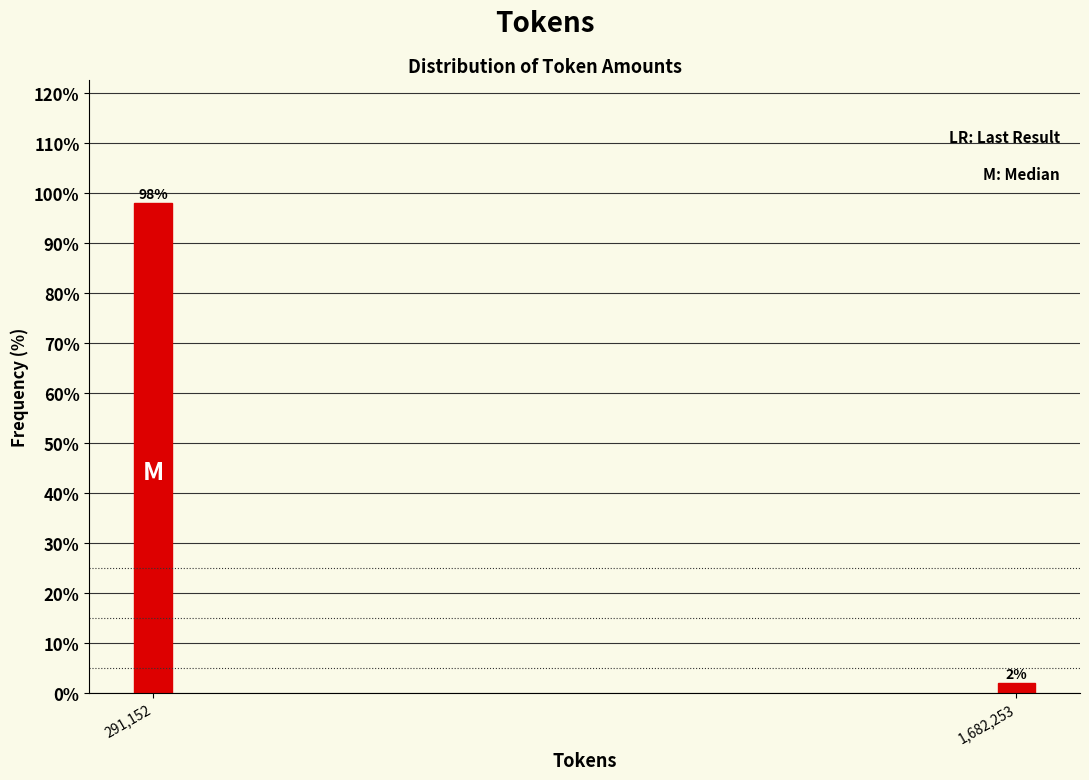

Which label corresponds to the largest value in the chart?

291,152